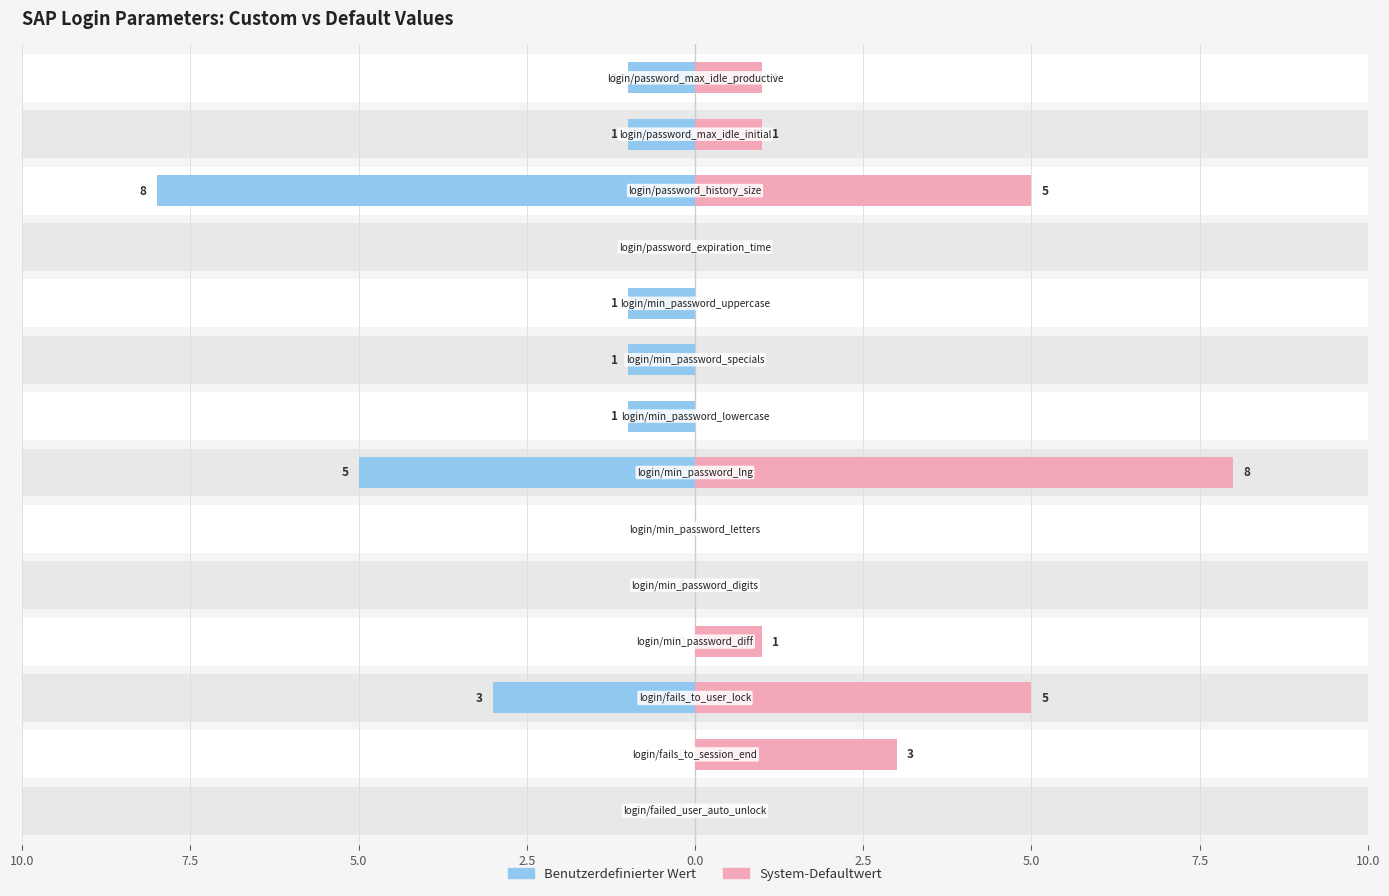

List the series in order of their overall mean, lowest first.

Benutzerdefinierter Wert, System-Defaultwert